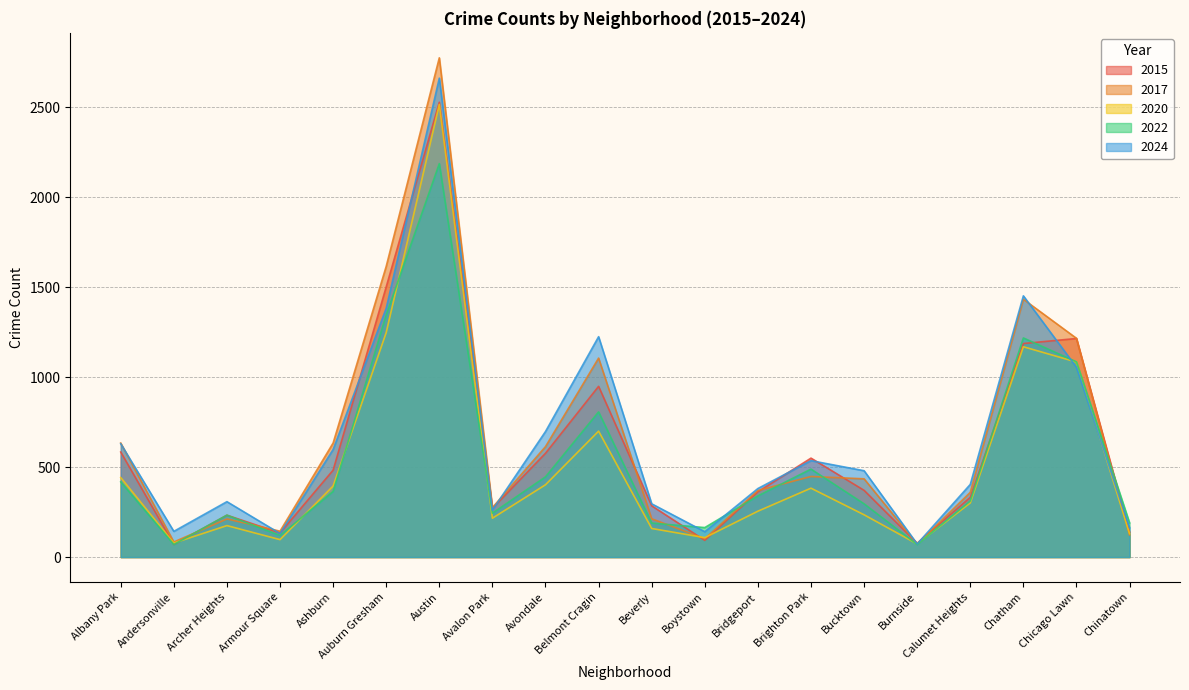

Between Ashburn and Avalon Park, which is larger?

Ashburn